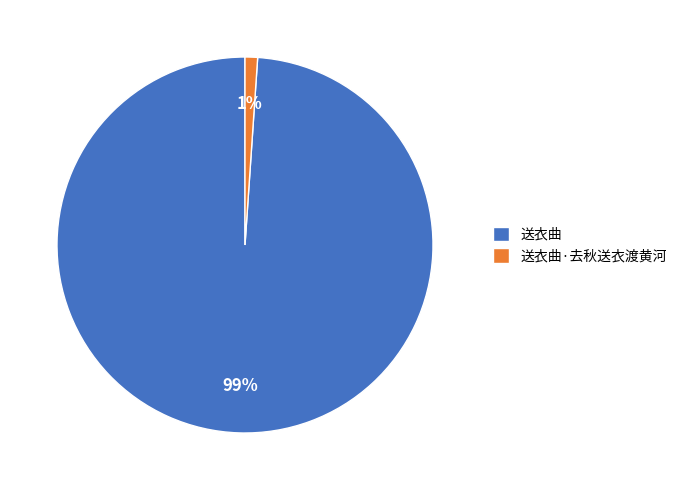

Rank the categories by value from highest to lowest.

送衣曲, 送衣曲·去秋送衣渡黄河